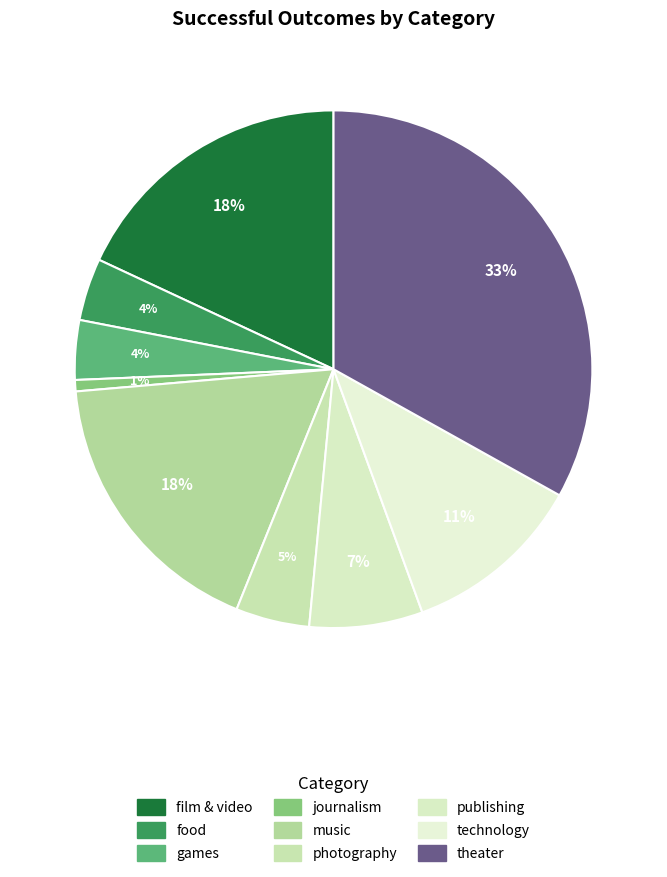

To the nearest percent, what is the combined percentage of games and film & video?

22%